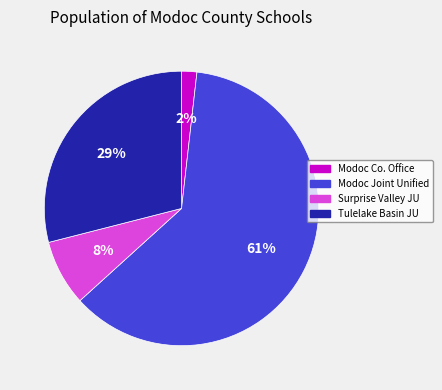

Between Surprise Valley JU and Modoc Co. Office, which is larger?

Surprise Valley JU